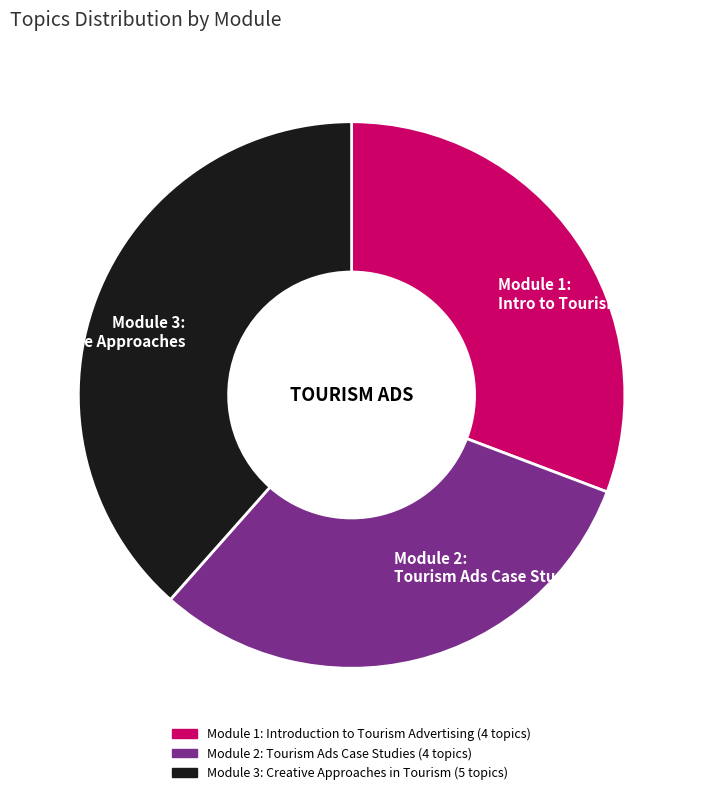

Is Module 1: Intro to Tourism Adv. the majority of the pie?

No